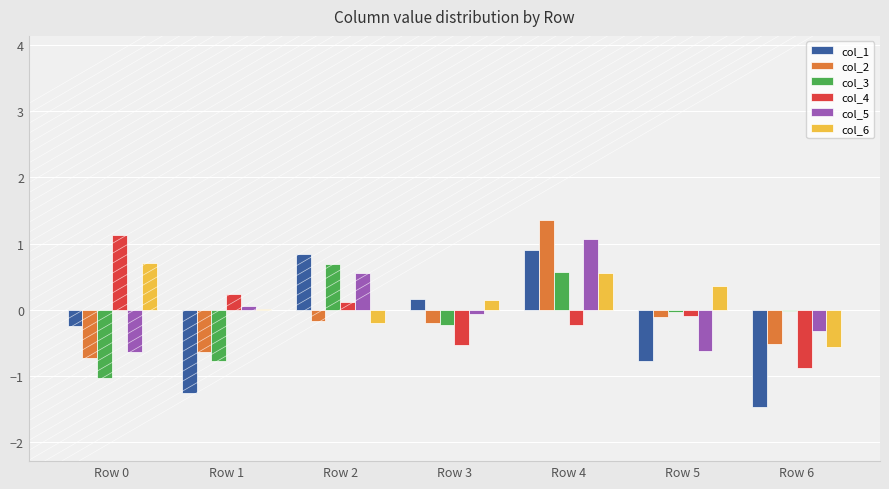

What is the highest value of the col_5 series?

1.1